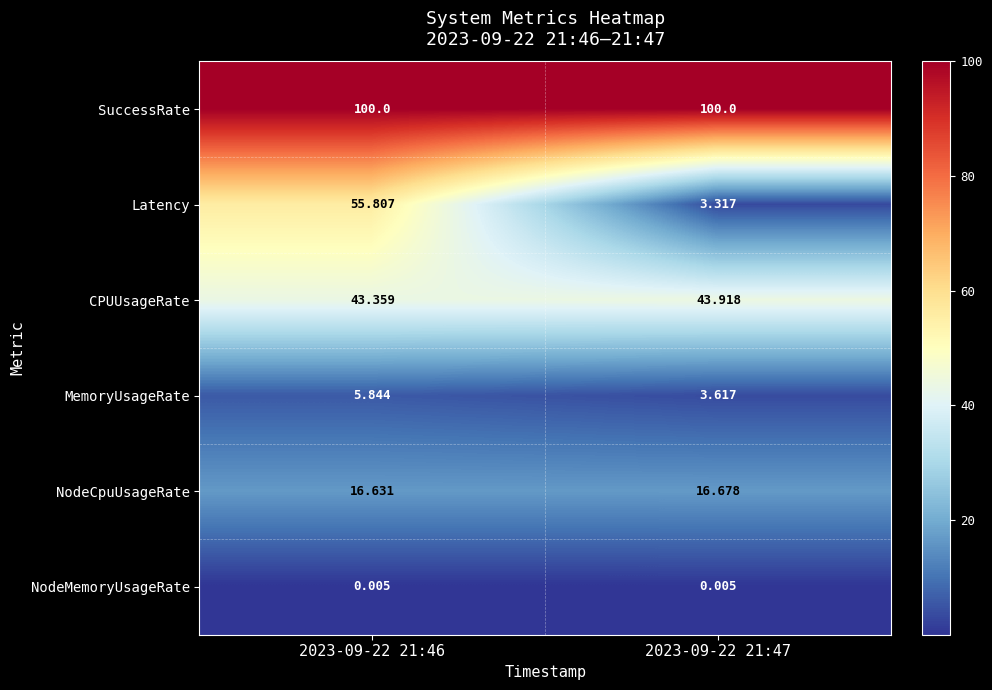

Which series changed the most between 2023-09-22 21:46 and 2023-09-22 21:47?

Latency